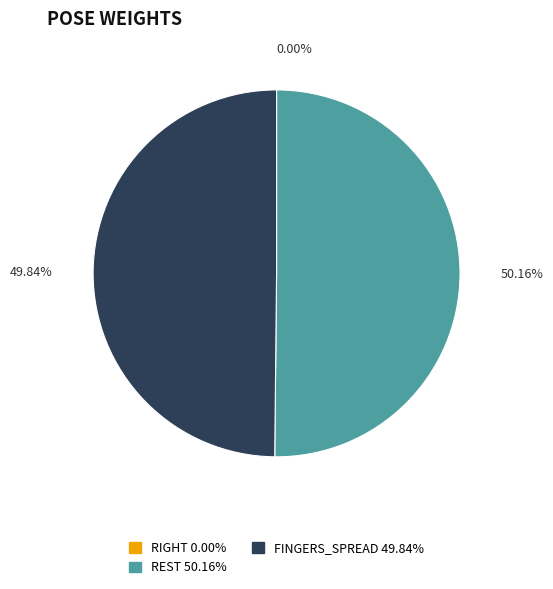

Is there a majority slice in this chart?

Yes